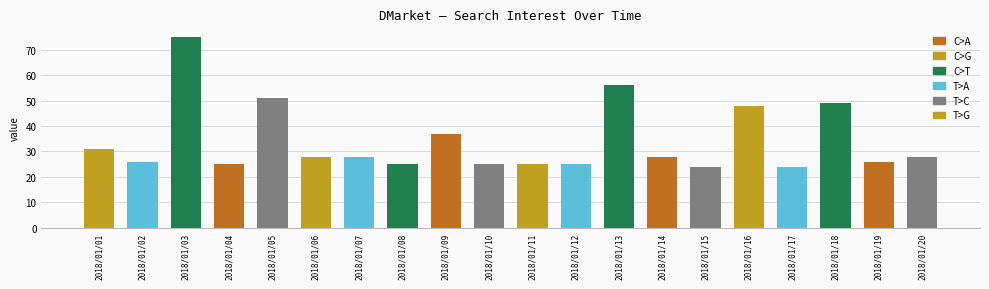

Reading left to right, transcribe all the data shown in this chart.

2018/01/01=31	2018/01/02=26	2018/01/03=75	2018/01/04=25	2018/01/05=51	2018/01/06=28	2018/01/07=28	2018/01/08=25	2018/01/09=37	2018/01/10=25	2018/01/11=25	2018/01/12=25	2018/01/13=56	2018/01/14=28	2018/01/15=24	2018/01/16=48	2018/01/17=24	2018/01/18=49	2018/01/19=26	2018/01/20=28